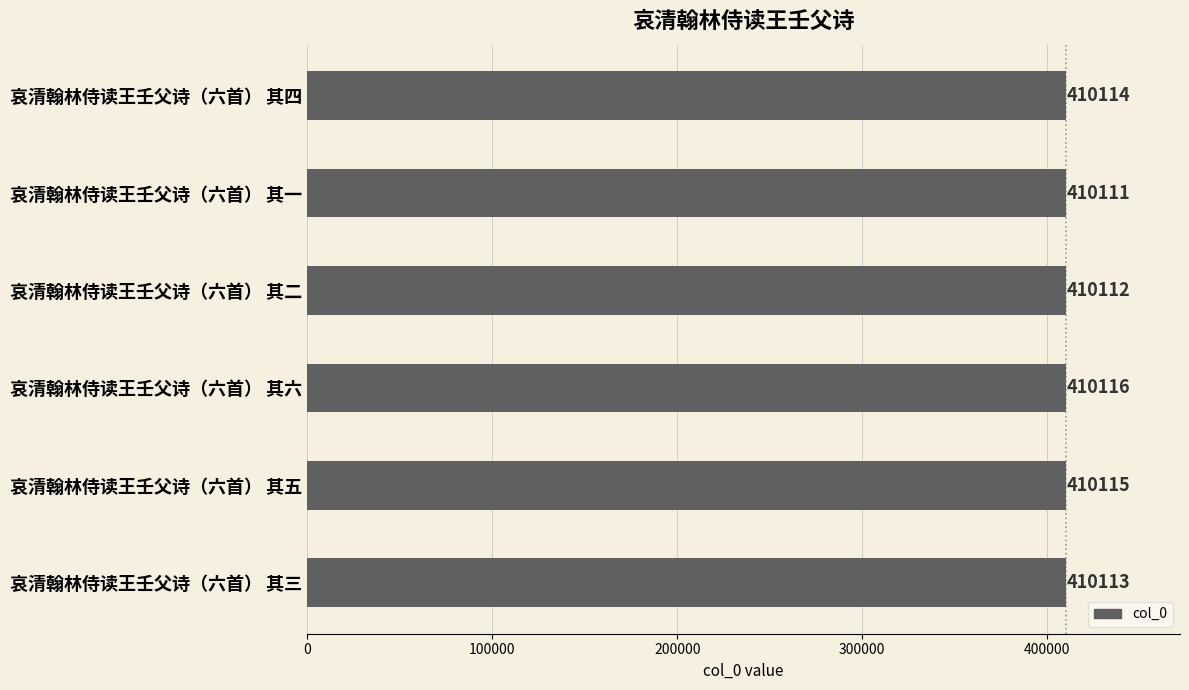

What is the change in value from 哀清翰林侍读王壬父诗（六首） 其一 to 哀清翰林侍读王壬父诗（六首） 其二?

+1